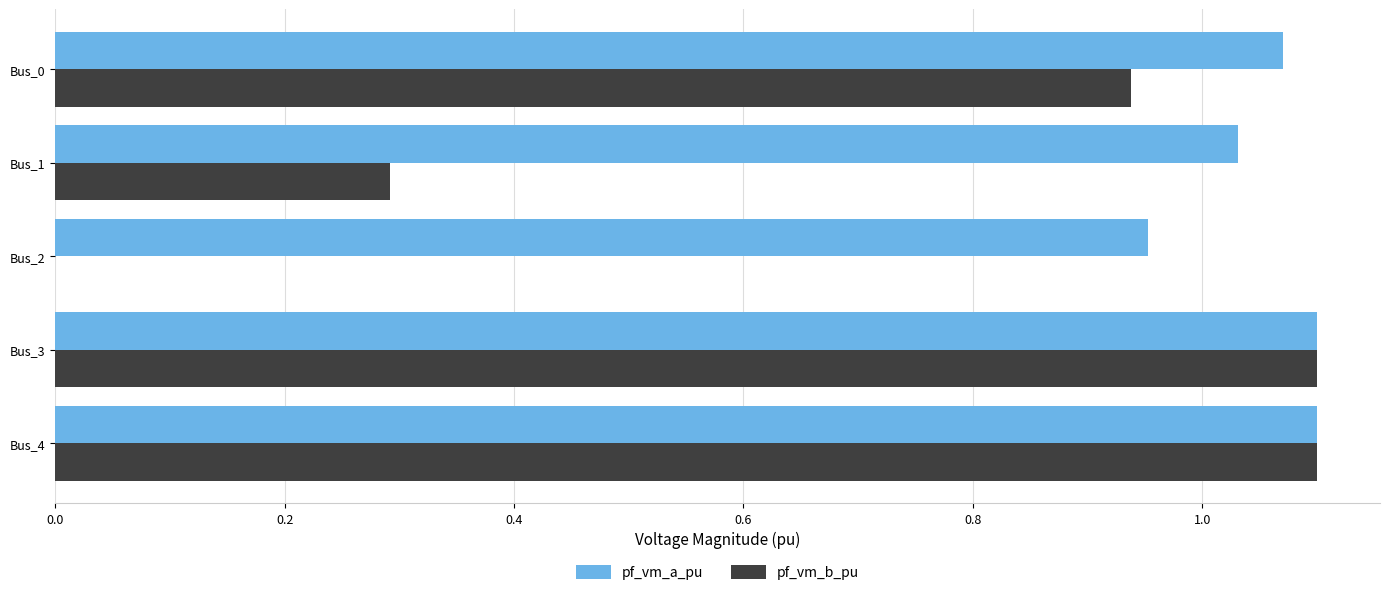

What is the total value across all series at Bus_1?

1.3